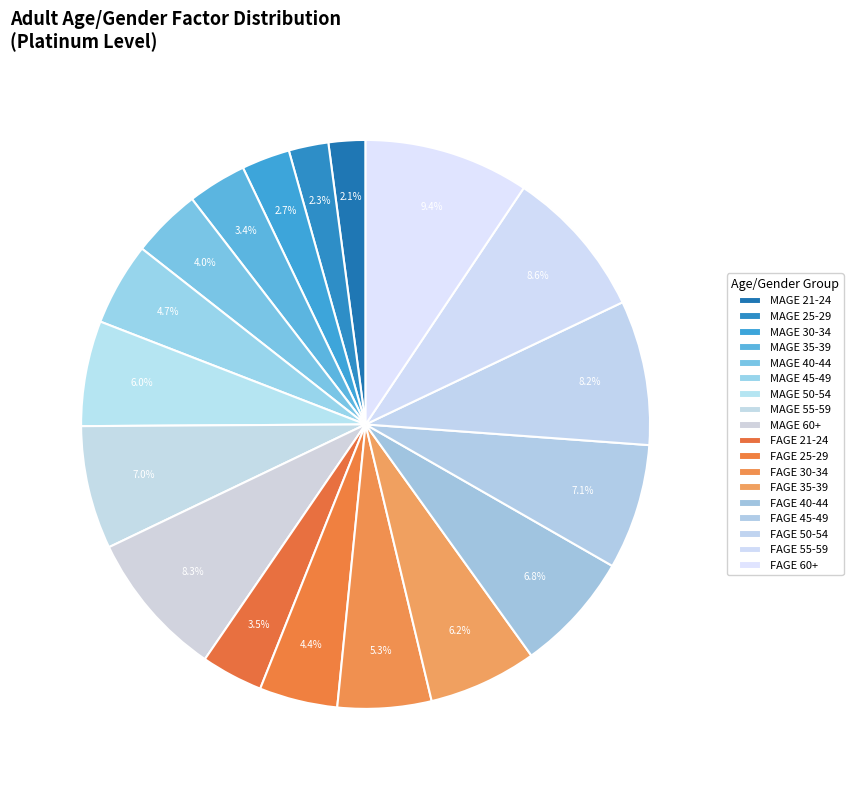

True or false: FAGE 35-39 accounts for 6% of the total.

True